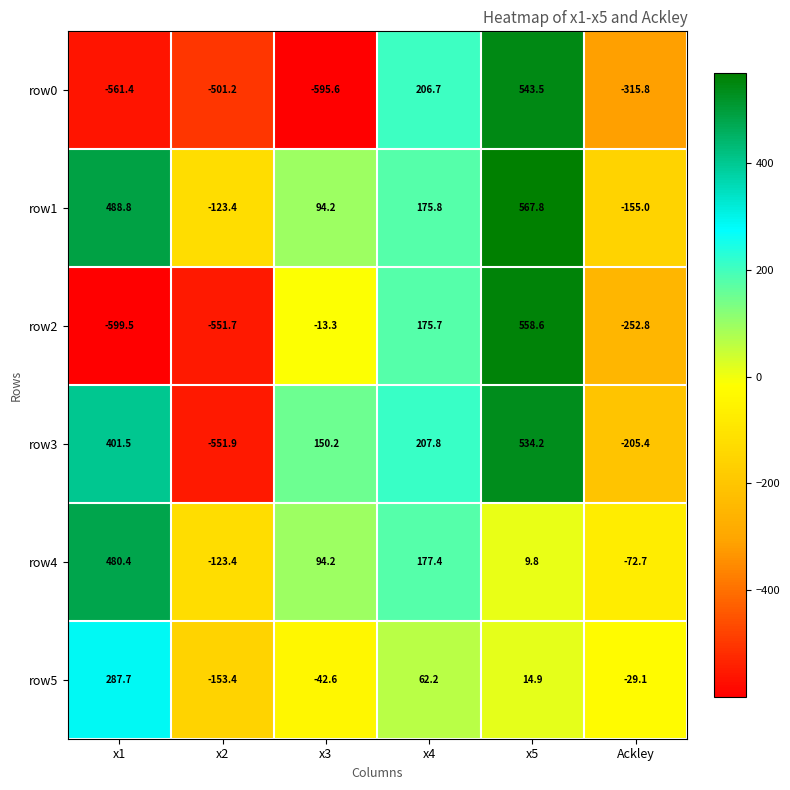

At which label does row3 first exceed 207?

x1